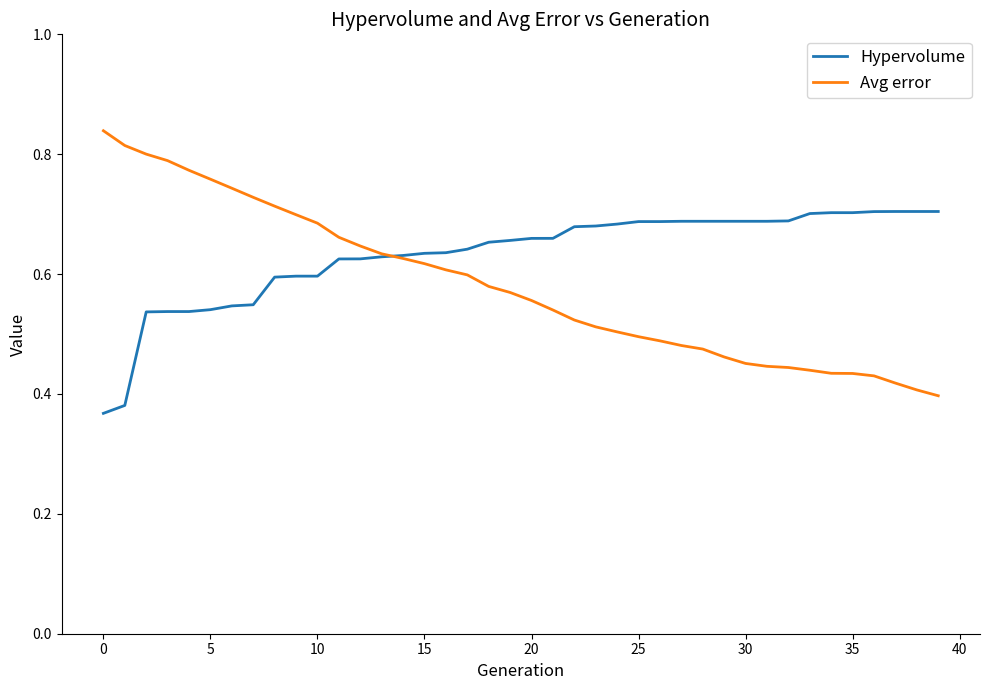

How many lines are shown in the chart?

2